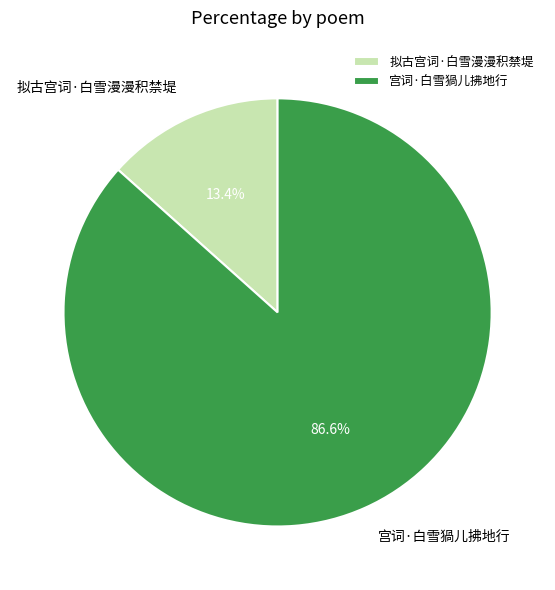

To the nearest percent, what portion does 拟古宫词·白雪漫漫积禁堤 represent?

13%